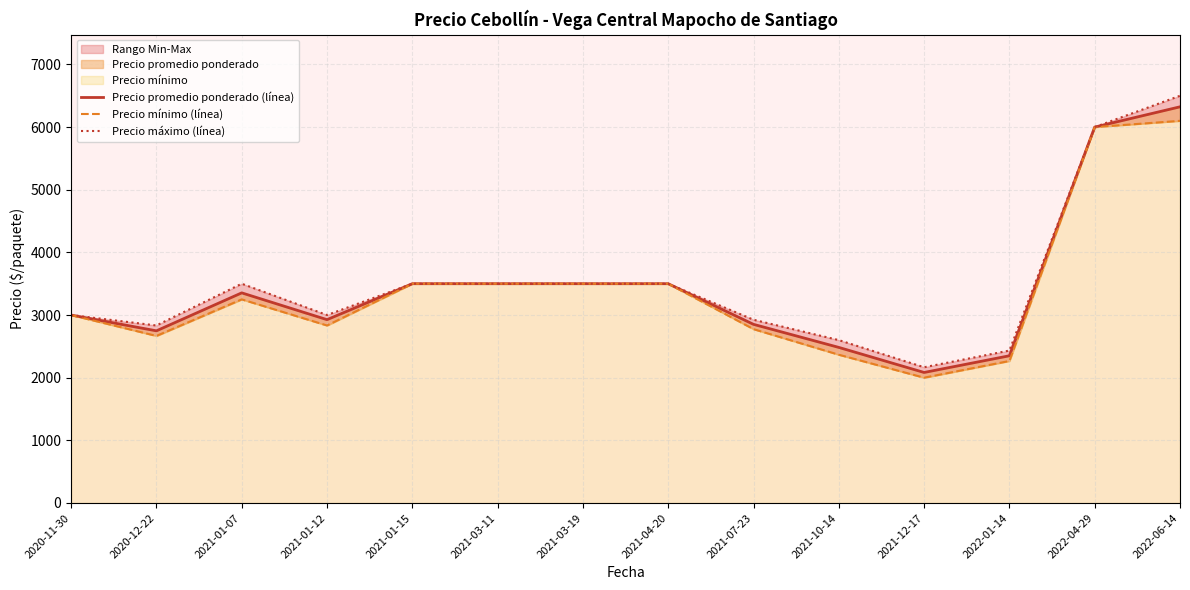

What is the difference between the second highest and second lowest values in the Precio máximo (línea) series?

3566.7